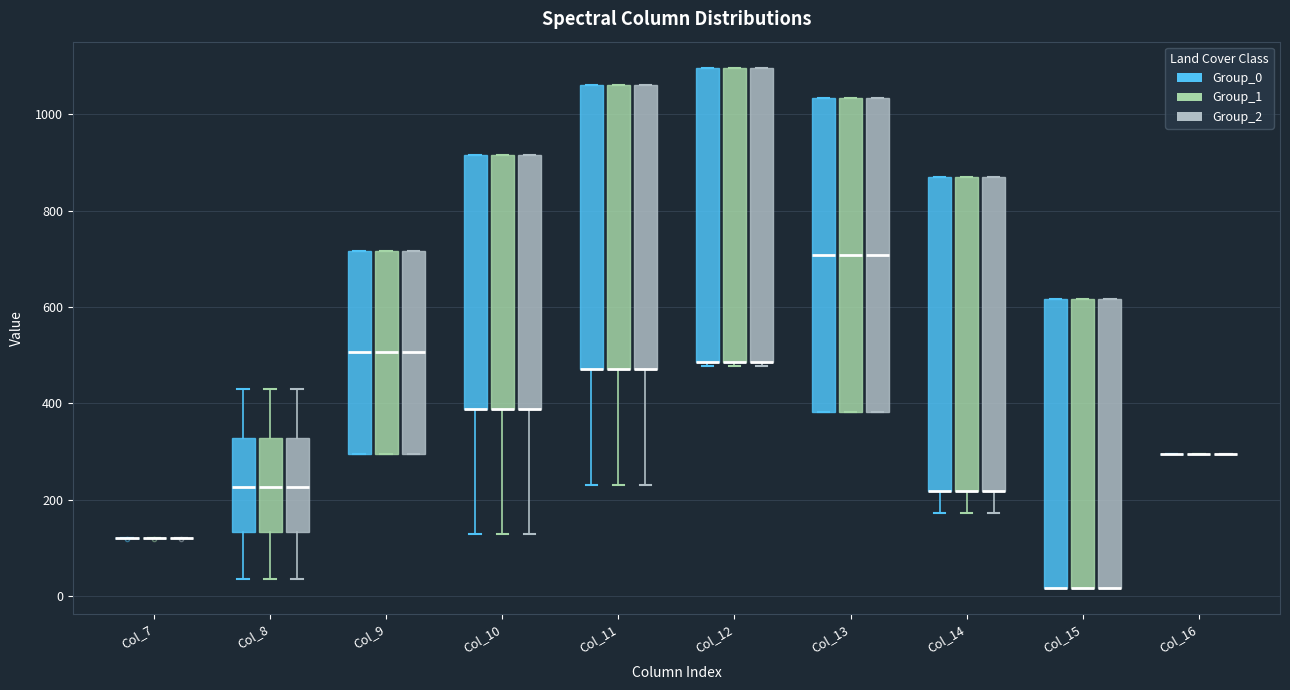

Reading left to right, read every box against the y-axis: the position of its median line, the range the box covers, and the ends of its whiskers. The values are not printed on the chart, so give them approximately, as read against the axis.

Col_7 (Group_0): box collapsed to a line at 120, whiskers 120 to 120
Col_7 (Group_1): box collapsed to a line at 120, whiskers 120 to 120
Col_7 (Group_2): box collapsed to a line at 120, whiskers 120 to 120
Col_8 (Group_0): median 220, box 140 to 320, whiskers 40 to 440
Col_8 (Group_1): median 220, box 140 to 320, whiskers 40 to 440
Col_8 (Group_2): median 220, box 140 to 320, whiskers 40 to 440
Col_9 (Group_0): median 500, box 300 to 720, whiskers 300 to 720
Col_9 (Group_1): median 500, box 300 to 720, whiskers 300 to 720
Col_9 (Group_2): median 500, box 300 to 720, whiskers 300 to 720
Col_10 (Group_0): median 380 (drawn on the box's lower edge), box 380 to 920, whiskers 120 to 920
Col_10 (Group_1): median 380 (drawn on the box's lower edge), box 380 to 920, whiskers 120 to 920
Col_10 (Group_2): median 380 (drawn on the box's lower edge), box 380 to 920, whiskers 120 to 920
Col_11 (Group_0): median 480 (drawn on the box's lower edge), box 480 to 1060, whiskers 220 to 1060
Col_11 (Group_1): median 480 (drawn on the box's lower edge), box 480 to 1060, whiskers 220 to 1060
Col_11 (Group_2): median 480 (drawn on the box's lower edge), box 480 to 1060, whiskers 220 to 1060
Col_12 (Group_0): median 480 (drawn on the box's lower edge), box 480 to 1100, whiskers 480 (just below the box's lower edge) to 1100
Col_12 (Group_1): median 480 (drawn on the box's lower edge), box 480 to 1100, whiskers 480 (just below the box's lower edge) to 1100
Col_12 (Group_2): median 480 (drawn on the box's lower edge), box 480 to 1100, whiskers 480 (just below the box's lower edge) to 1100
Col_13 (Group_0): median 700, box 380 to 1040, whiskers 380 to 1040
Col_13 (Group_1): median 700, box 380 to 1040, whiskers 380 to 1040
Col_13 (Group_2): median 700, box 380 to 1040, whiskers 380 to 1040
Col_14 (Group_0): median 220 (drawn on the box's lower edge), box 220 to 880, whiskers 180 to 880
Col_14 (Group_1): median 220 (drawn on the box's lower edge), box 220 to 880, whiskers 180 to 880
Col_14 (Group_2): median 220 (drawn on the box's lower edge), box 220 to 880, whiskers 180 to 880
Col_15 (Group_0): median 20 (drawn on the box's lower edge), box 20 to 620, whiskers 20 to 620
Col_15 (Group_1): median 20 (drawn on the box's lower edge), box 20 to 620, whiskers 20 to 620
Col_15 (Group_2): median 20 (drawn on the box's lower edge), box 20 to 620, whiskers 20 to 620
Col_16 (Group_0): box collapsed to a line at 300, whiskers 300 to 300
Col_16 (Group_1): box collapsed to a line at 300, whiskers 300 to 300
Col_16 (Group_2): box collapsed to a line at 300, whiskers 300 to 300